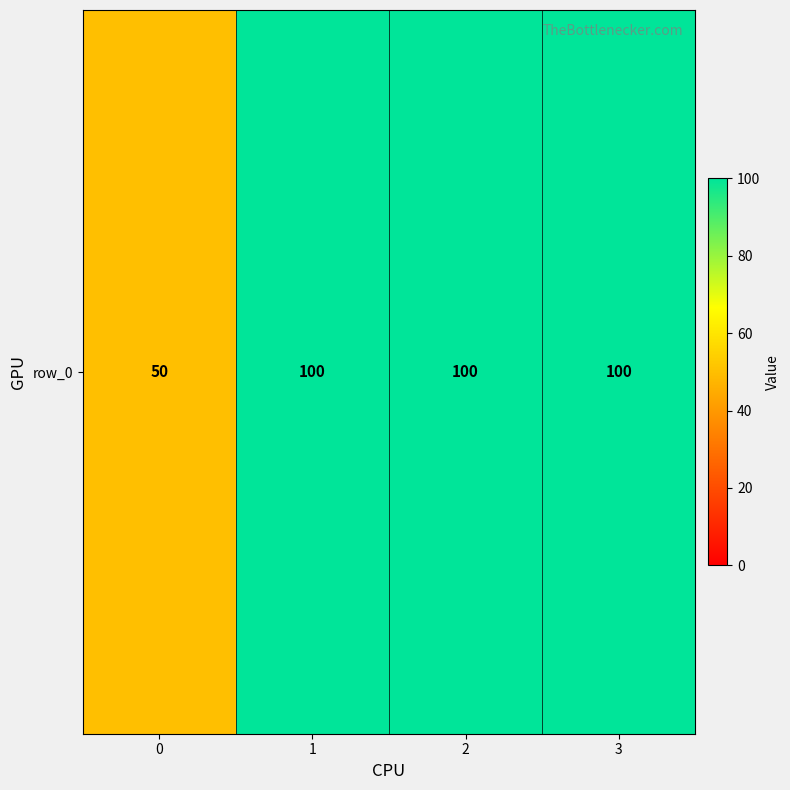

Reading left to right, list all the values displayed in this chart.

0=50	1=100	2=100	3=100